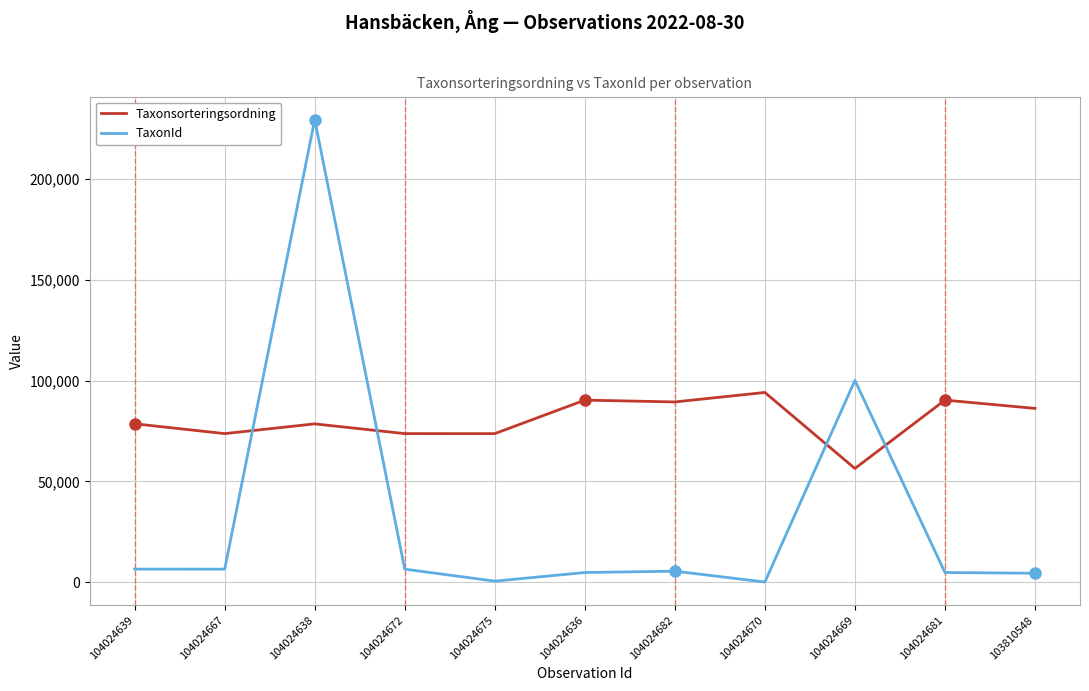

List the series in order of their overall mean, highest first.

Taxonsorteringsordning, TaxonId